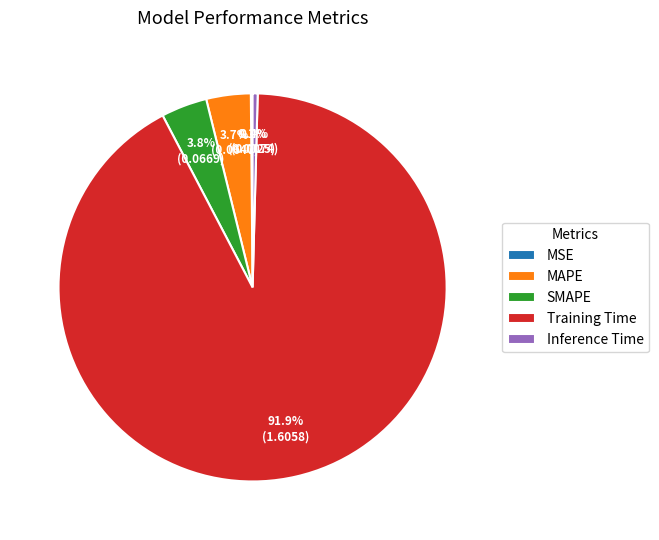

How much of the chart is everything except MAPE?

96.3%